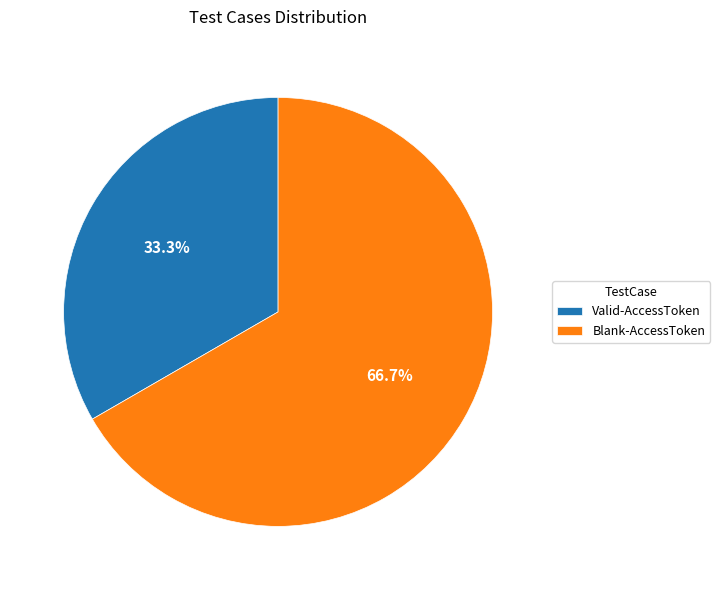

Which category has the biggest portion of the pie?

Blank-AccessToken